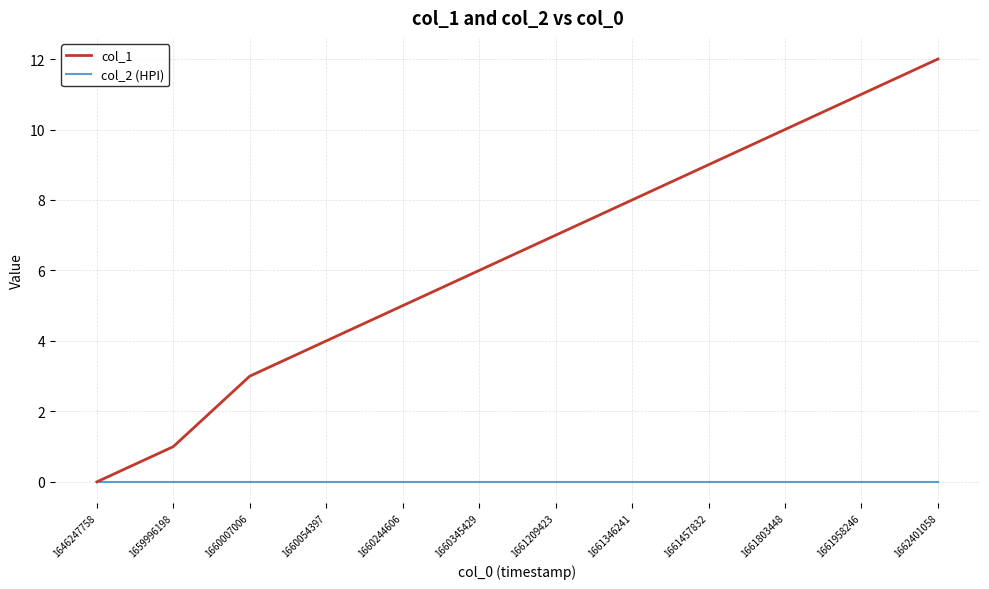

True or false: col_1 has a value of 0 at 1646247758.

True